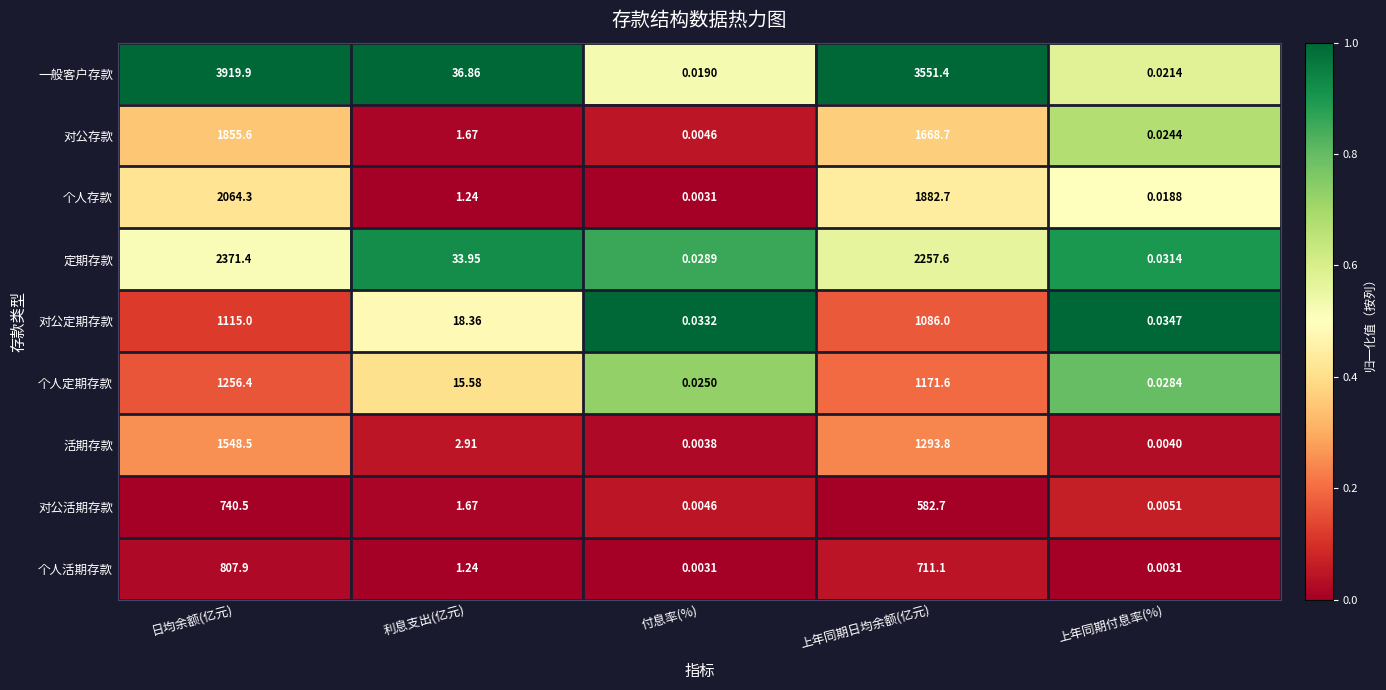

How many series are shown in this chart?

9